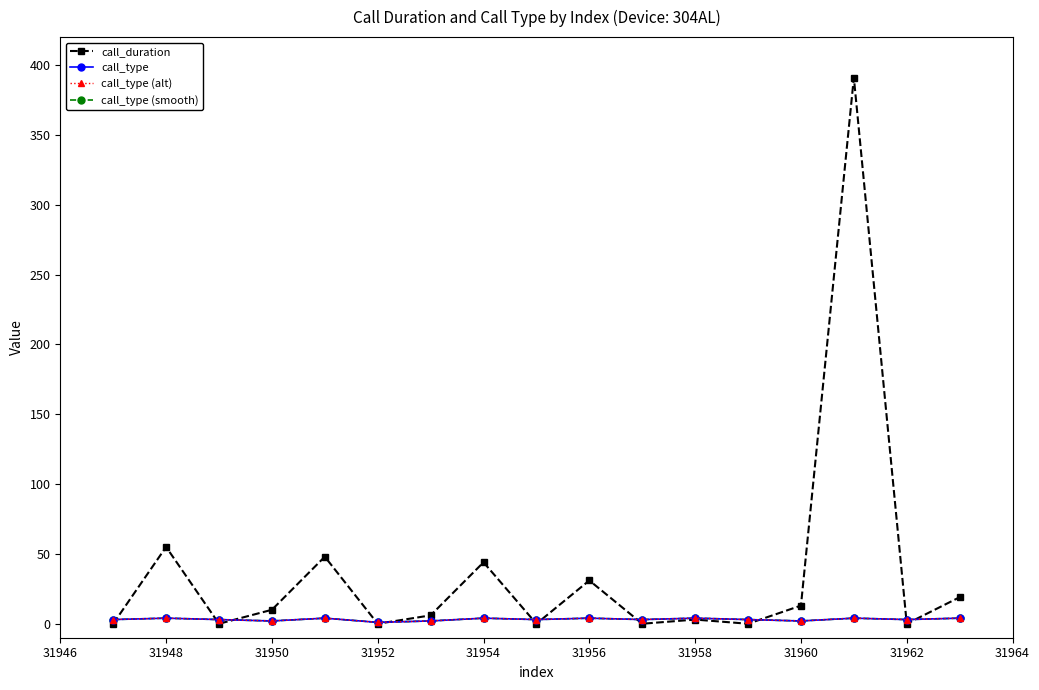

What is the difference between the maximum and minimum values in the call_duration series?

391